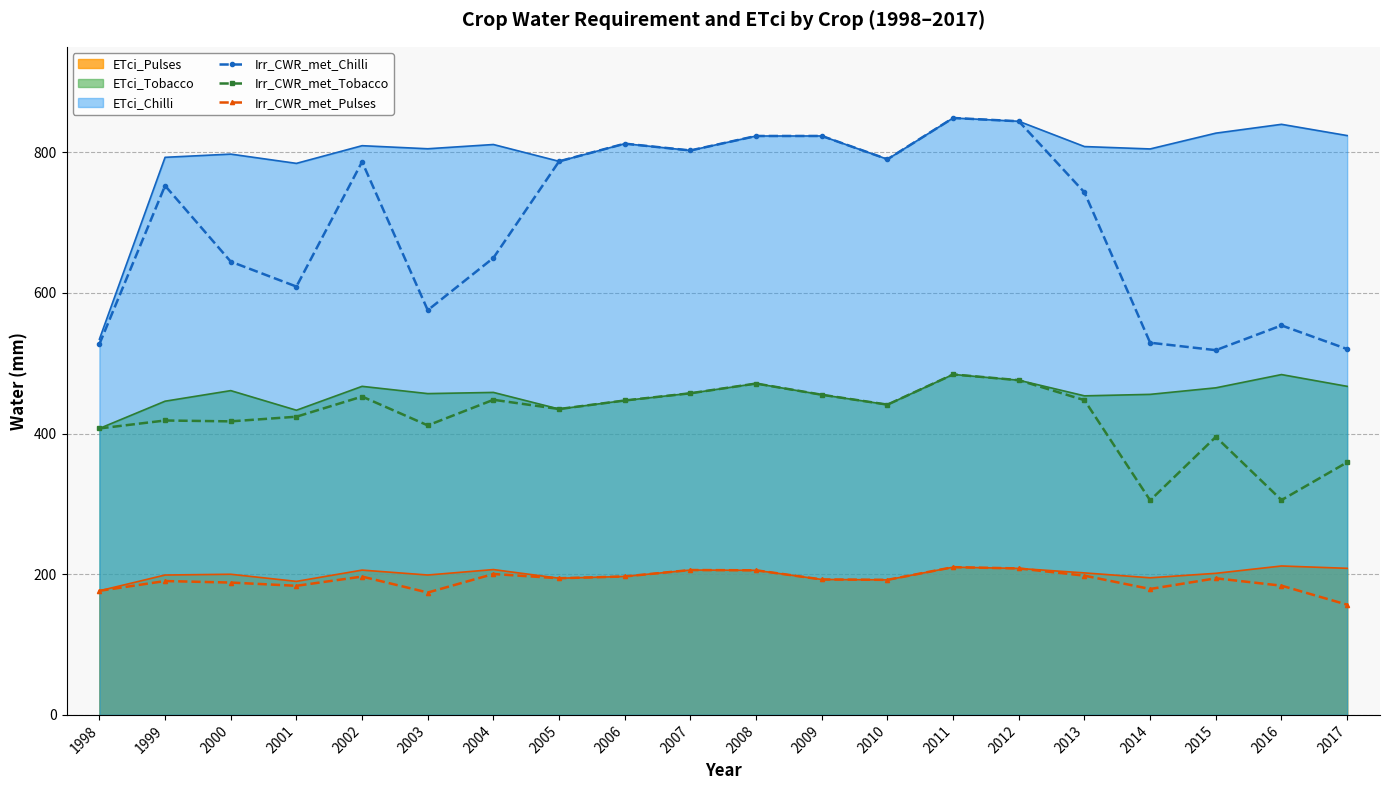

What is the maximum value shown in the chart?

848.8